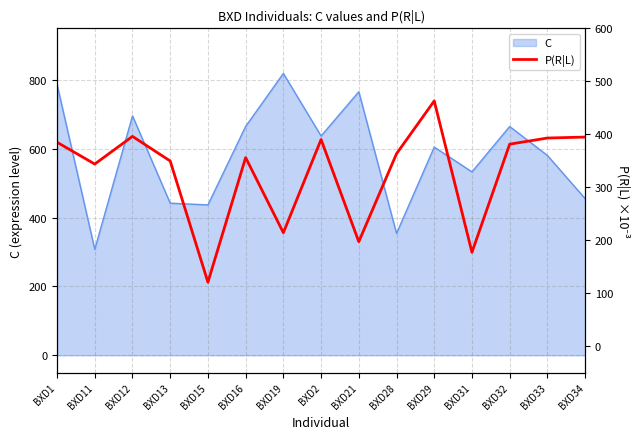

True or false: the data shows 29.9 at BXD15.

False